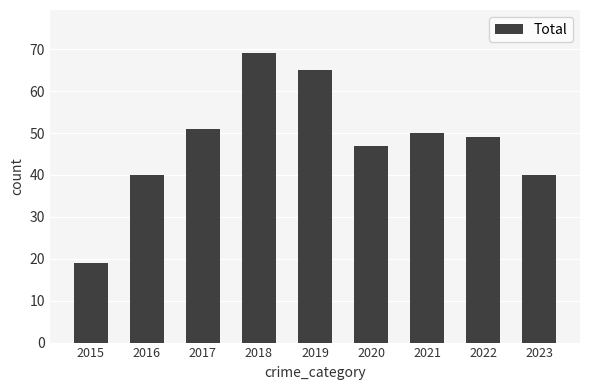

How many bars are there in total?

9